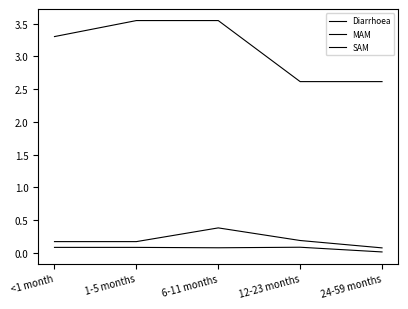

Is it true that Diarrhoea equals 5.6 at <1 month?

False